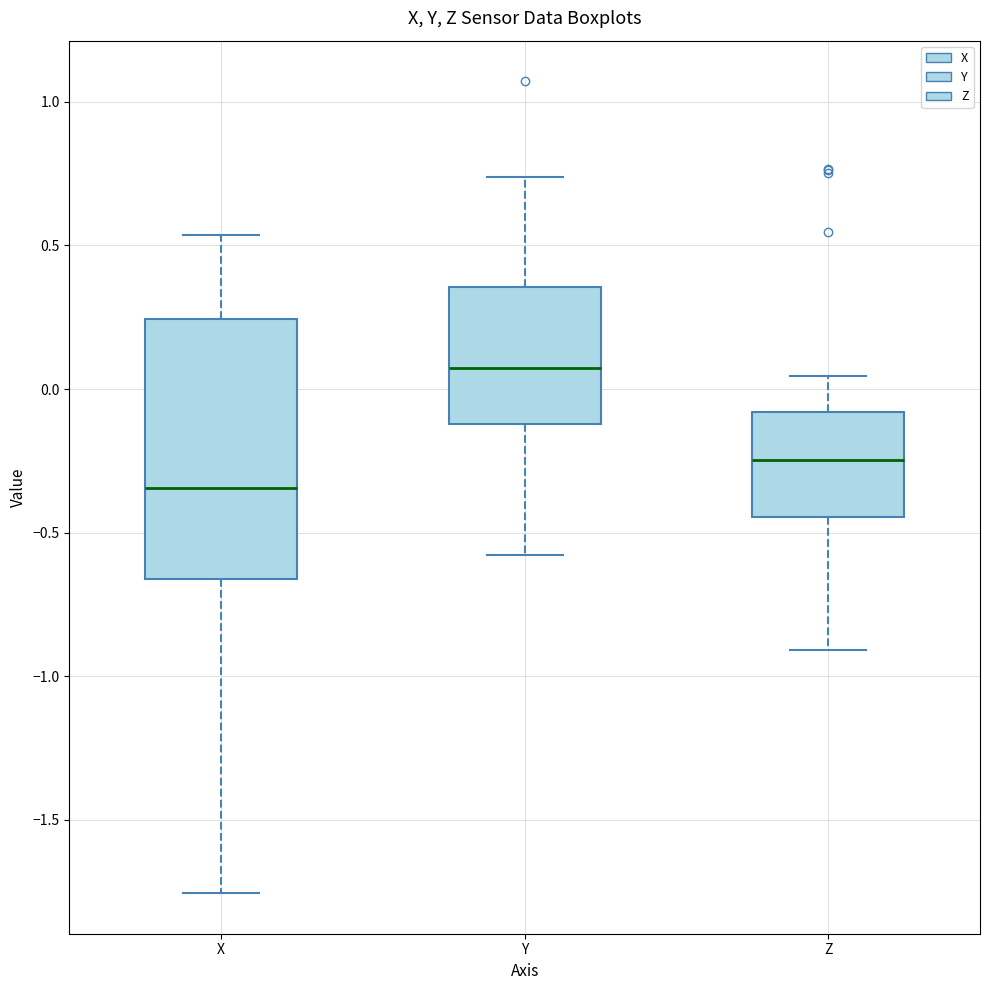

Reading left to right, read every box against the y-axis: the position of its median line, the range the box covers, and the ends of its whiskers. The values are not printed on the chart, so give them approximately, as read against the axis.

X: median -0.35, box -0.65 to 0.25, whiskers -1.75 to 0.55
Y: median 0.05, box -0.10 to 0.35, whiskers -0.60 to 0.75
Z: median -0.25, box -0.45 to -0.10, whiskers -0.90 to 0.05